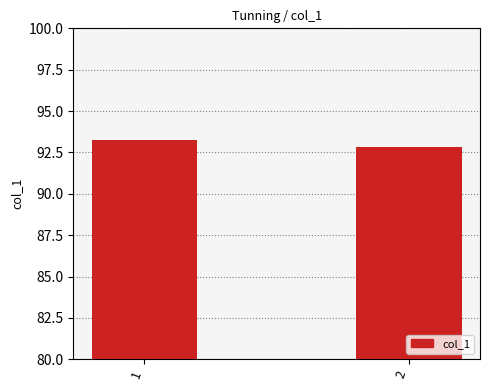

List the labels in order of value, smallest first.

2, 1